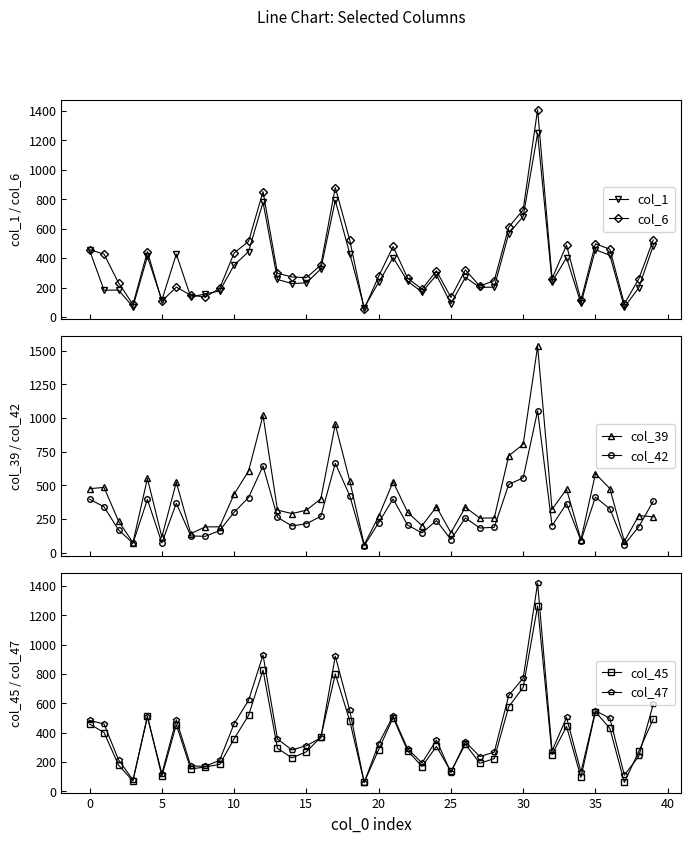

True or false: col_45 and col_39 cross at least once.

True